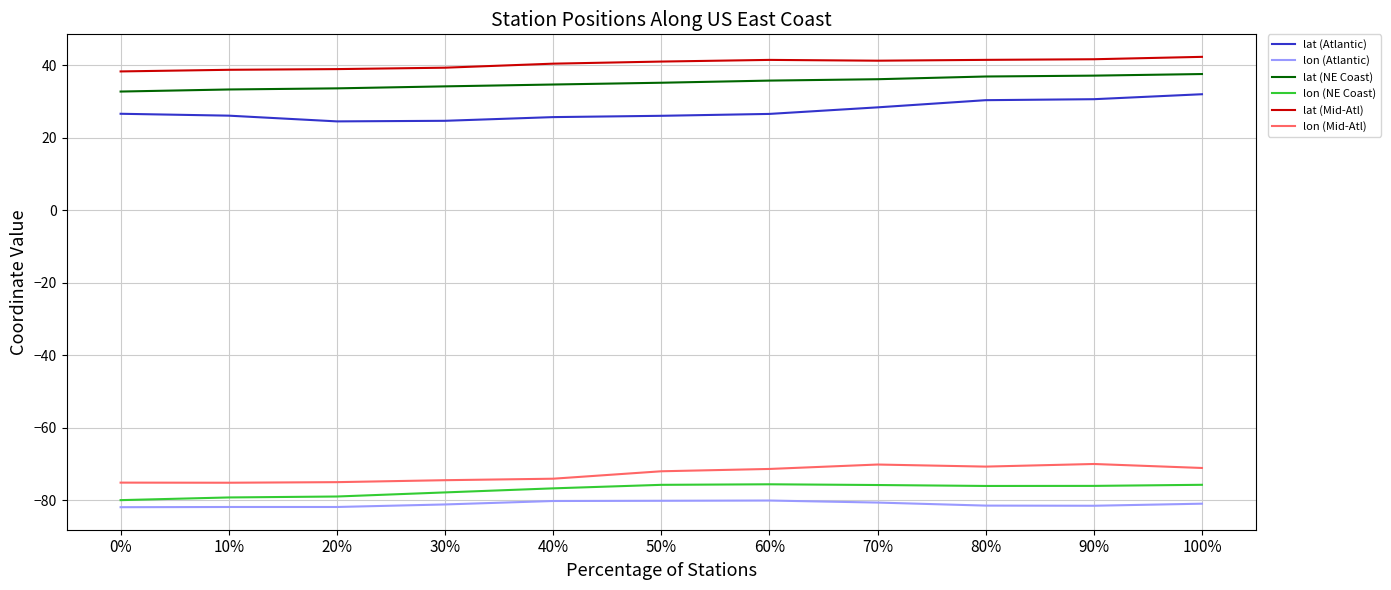

How many lines are shown in the chart?

6